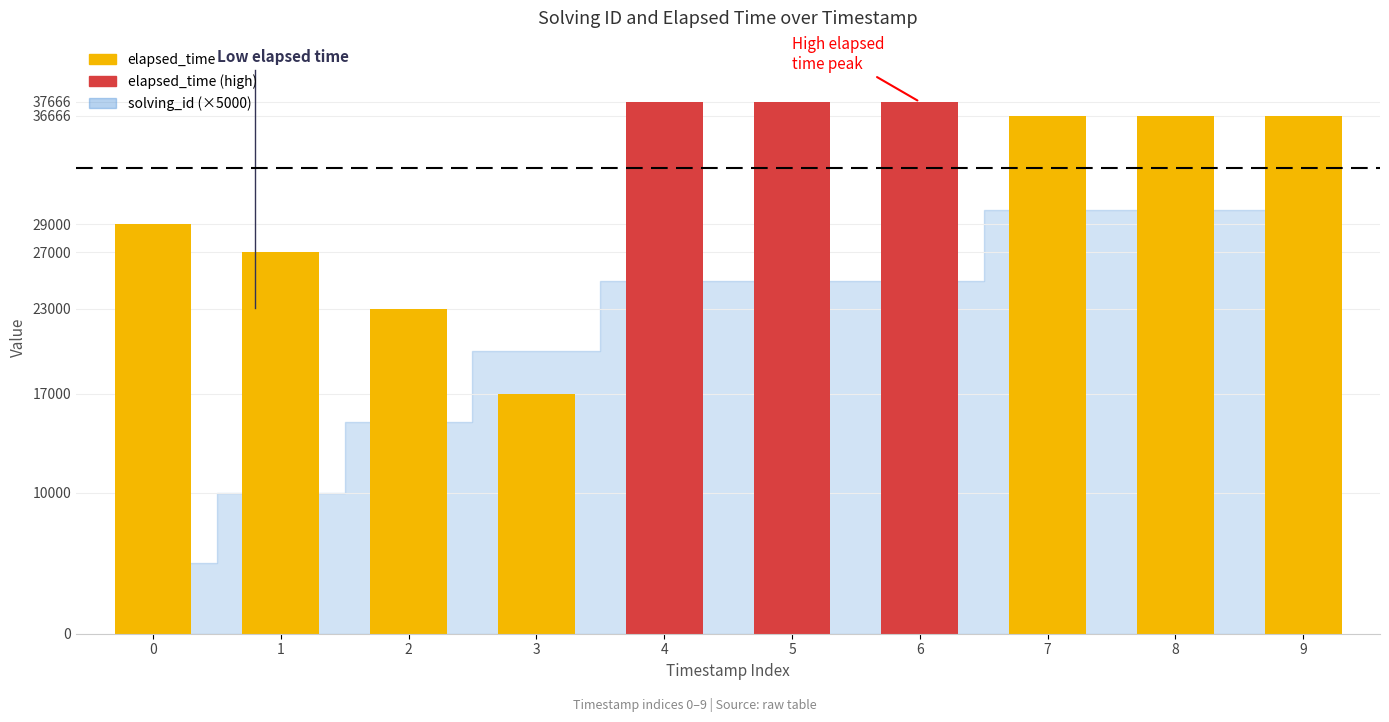

What is the difference between the values at 4 and 0?

8666